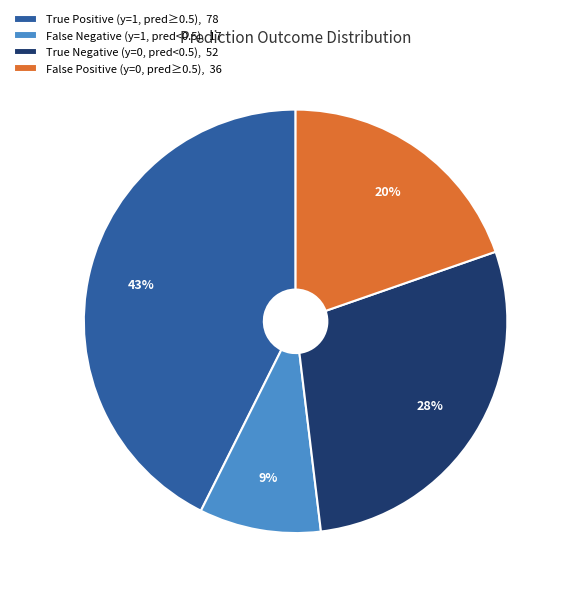

To the nearest percent, what percentage of the pie is True Positive (y=1, pred≥0.5), 78?

43%